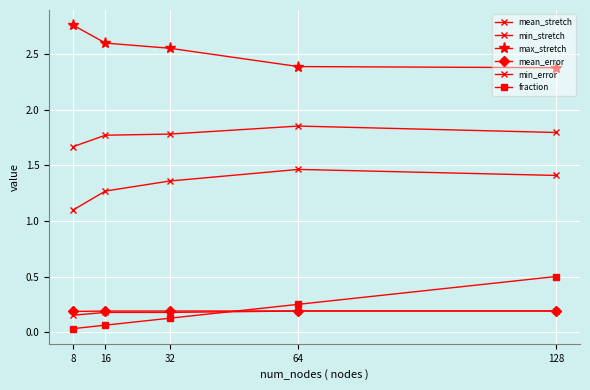

How many data points does each series have?

5